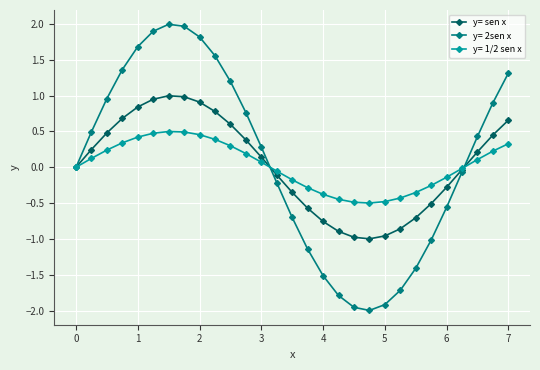

Which series has the largest range (max minus min)?

y= 2sen x